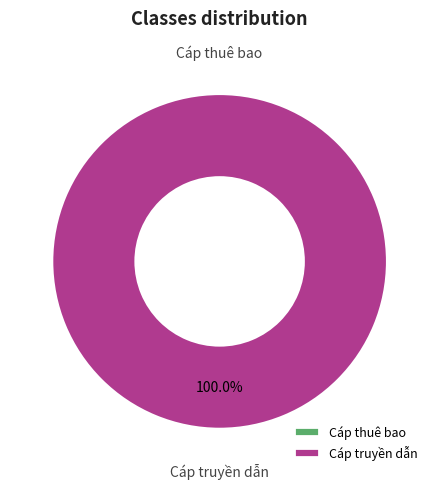

Rank the categories by value from lowest to highest.

Cáp thuê bao, Cáp truyền dẫn